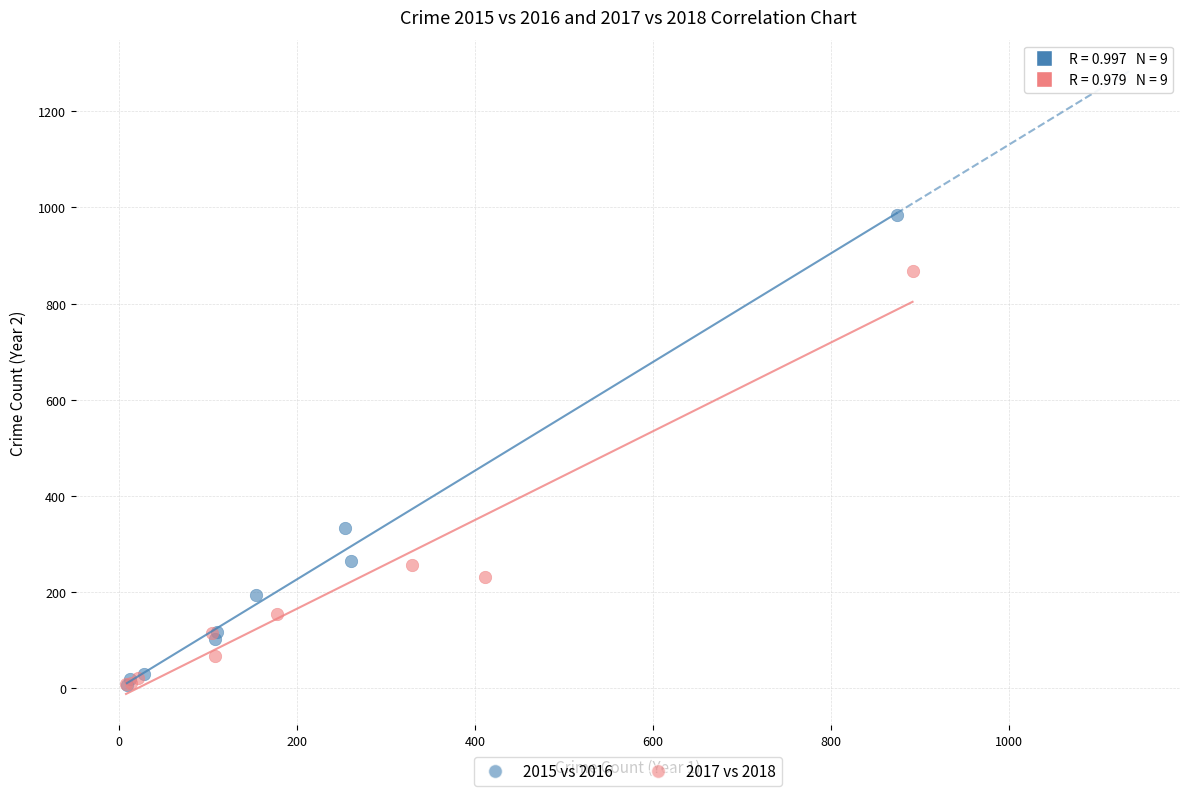

Which series reaches the maximum Y coordinate?

2015 vs 2016